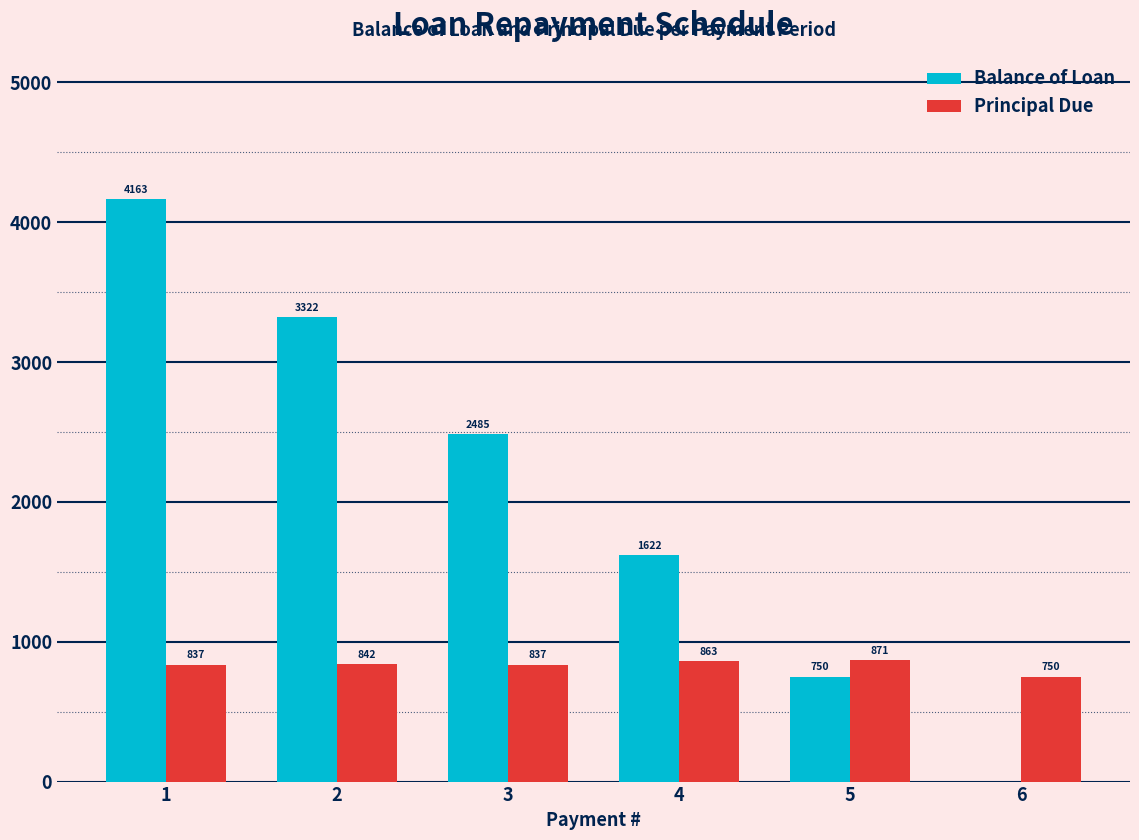

What is the total value across all series at 5?

1621.6